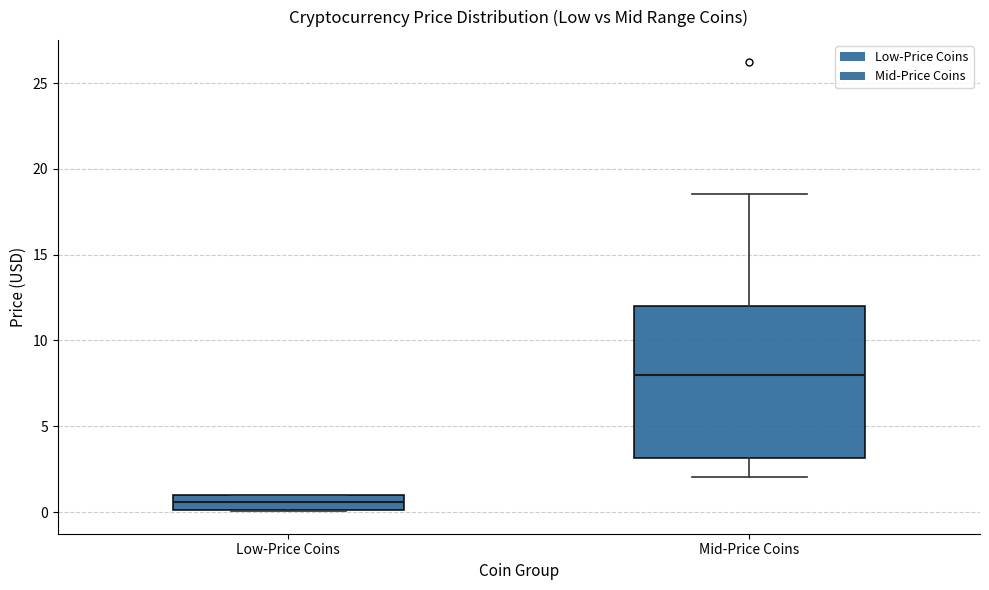

Reading left to right, transcribe this box plot: for each box, give where its median line is, the range the box spans, and where its two whiskers end, as read against the y-axis. The values are not printed on the chart, so give them approximately, as read against the axis.

Low-Price Coins: median 0.5, box 0.0 to 1.0, whiskers 0.0 to 1.0
Mid-Price Coins: median 8.0, box 3.0 to 12.0, whiskers 2.0 to 18.5